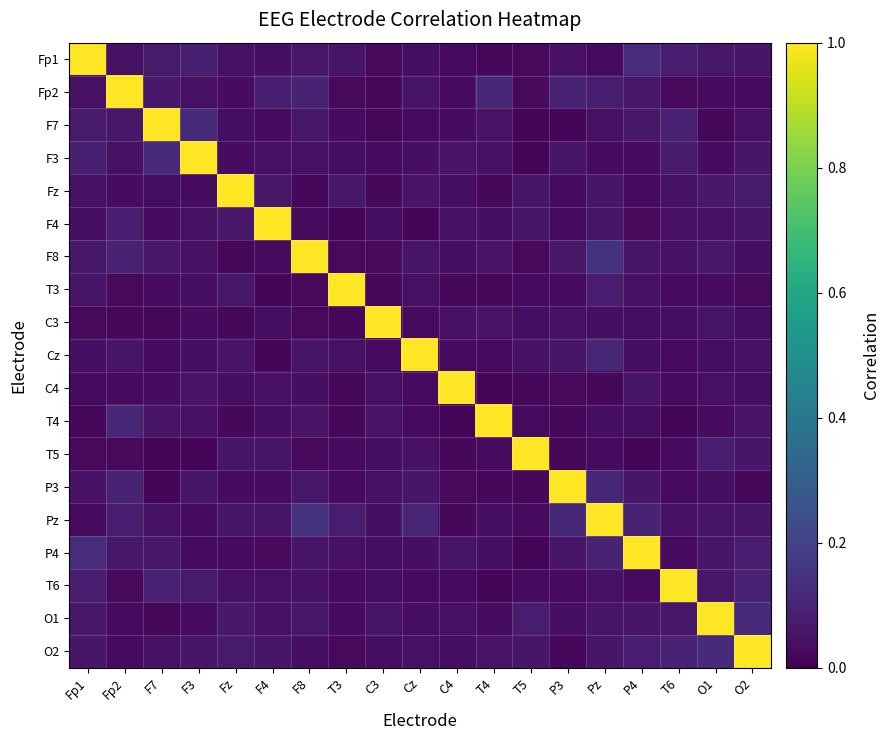

At which category is the sum across all series the highest?

Pz